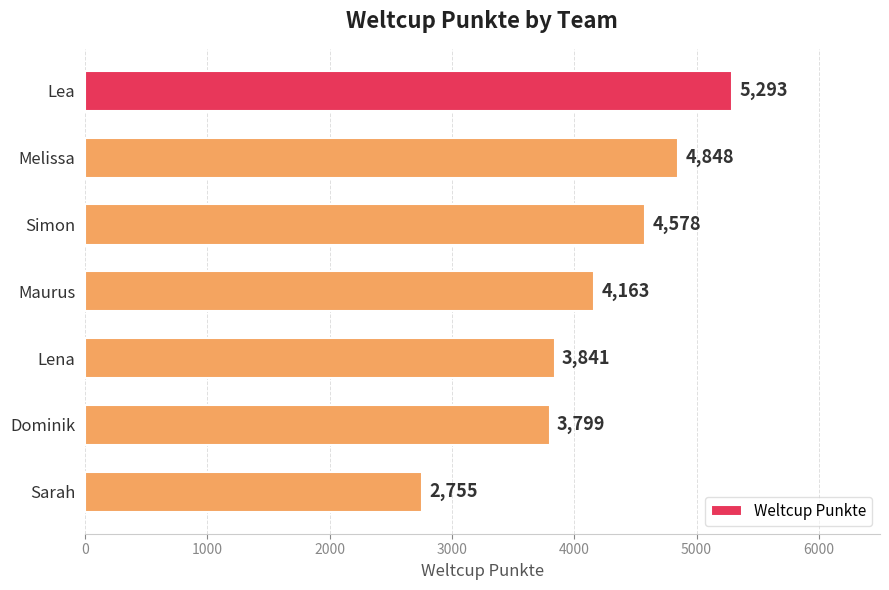

Read the value at Lena, to the nearest 50.

3850